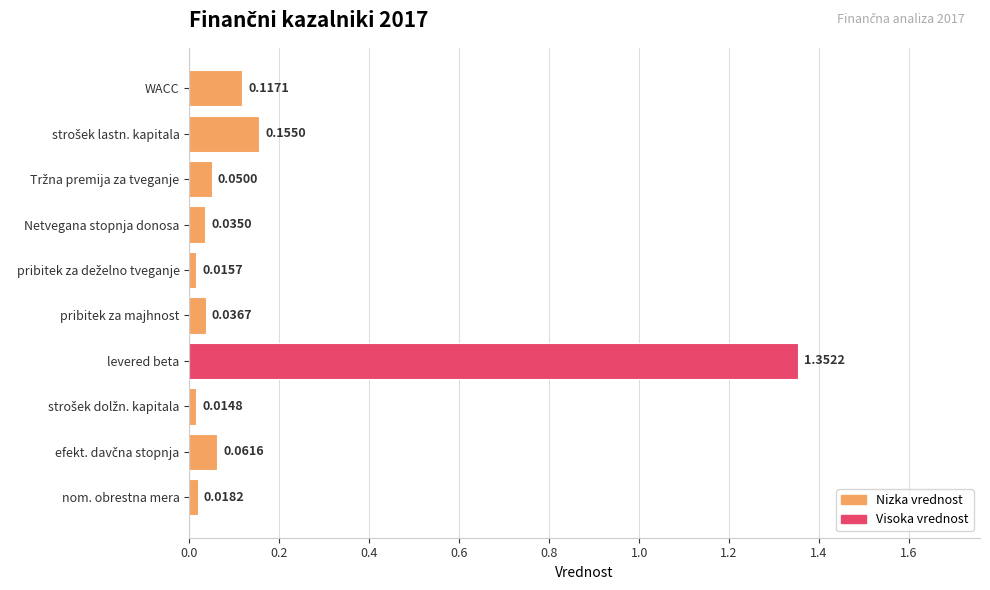

What is the difference between the maximum and minimum values?

1.3